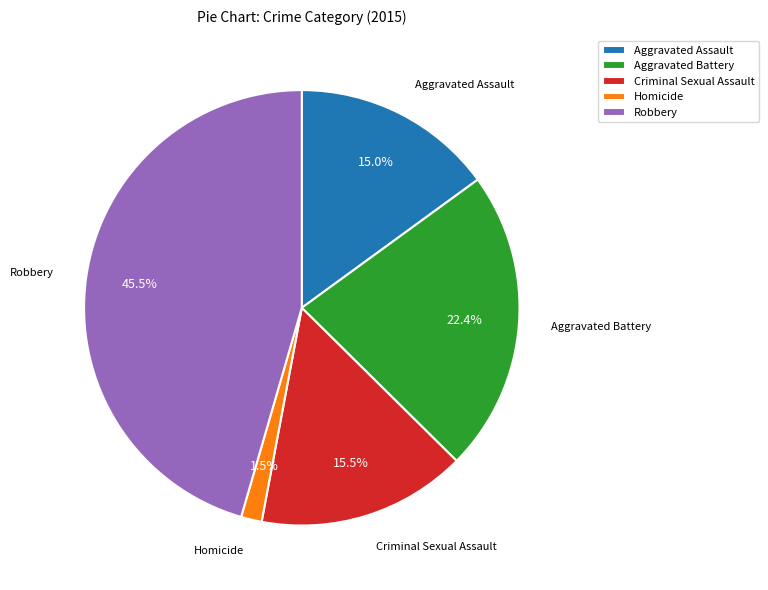

The Homicide slice represents 7% of the pie. True or false?

False